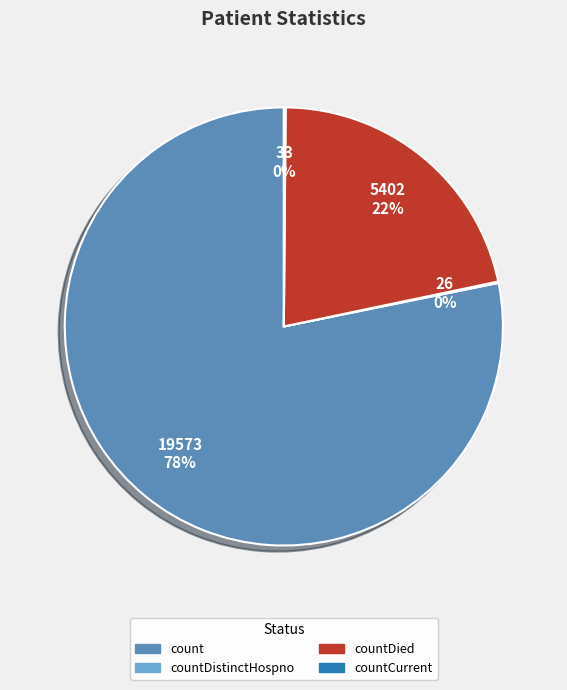

To the nearest percent, what is the average slice percentage?

25%